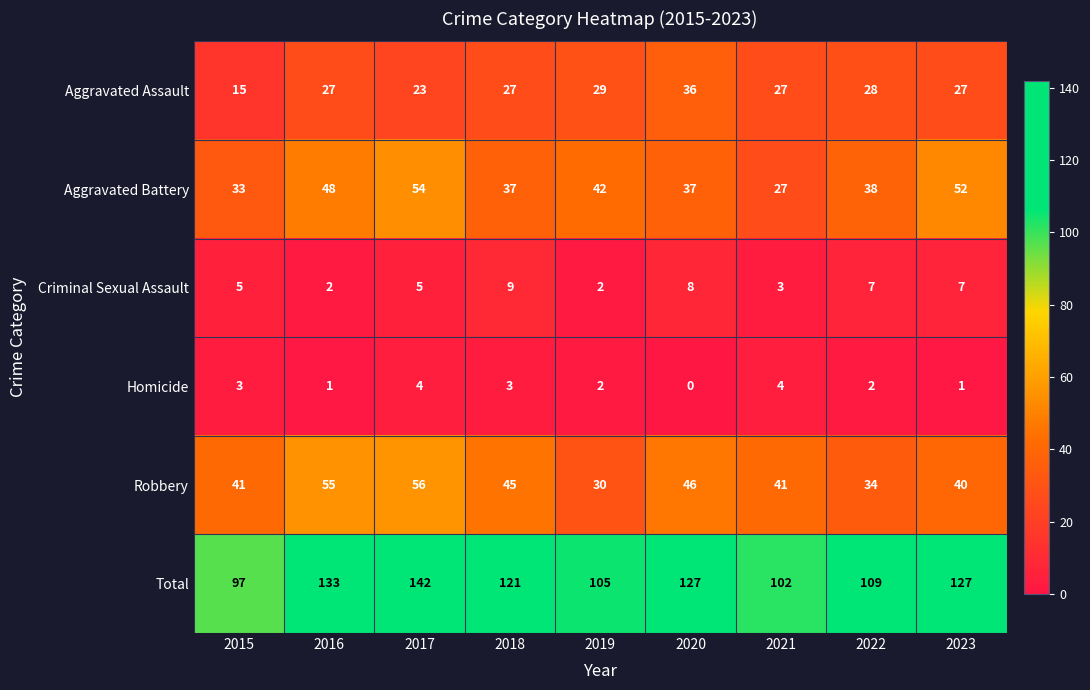

At which category does the chart reach its minimum across all series?

2020